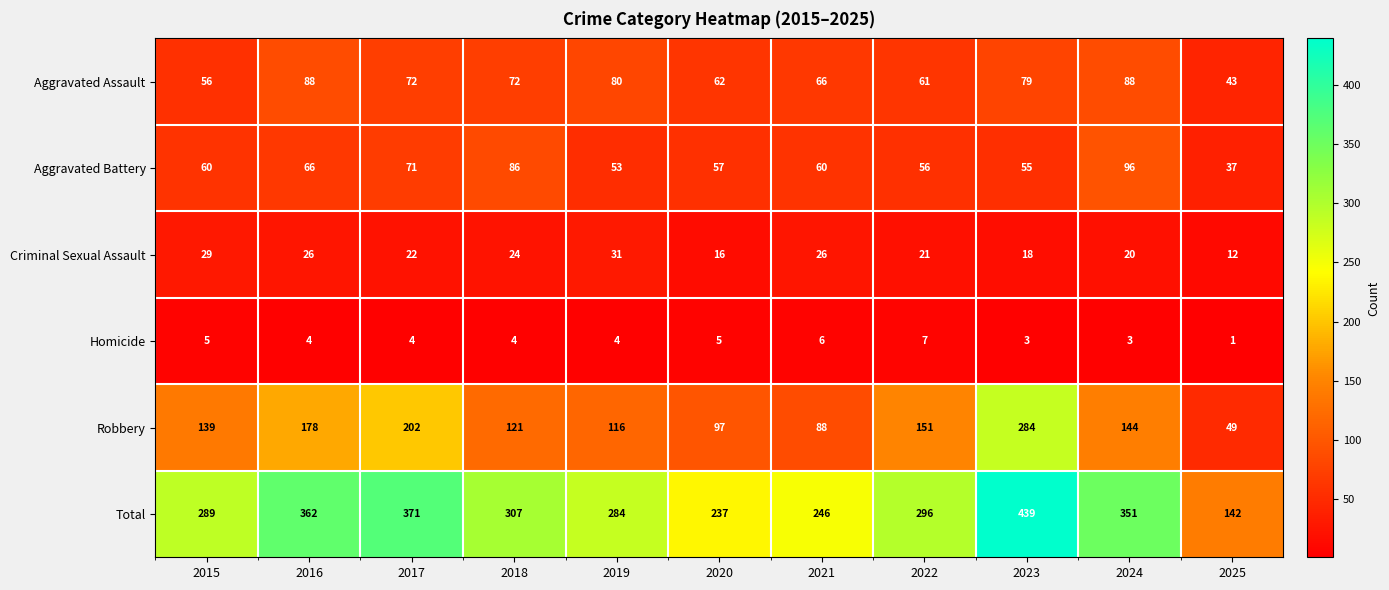

What is the approximate value of Criminal Sexual Assault at 2022?

21